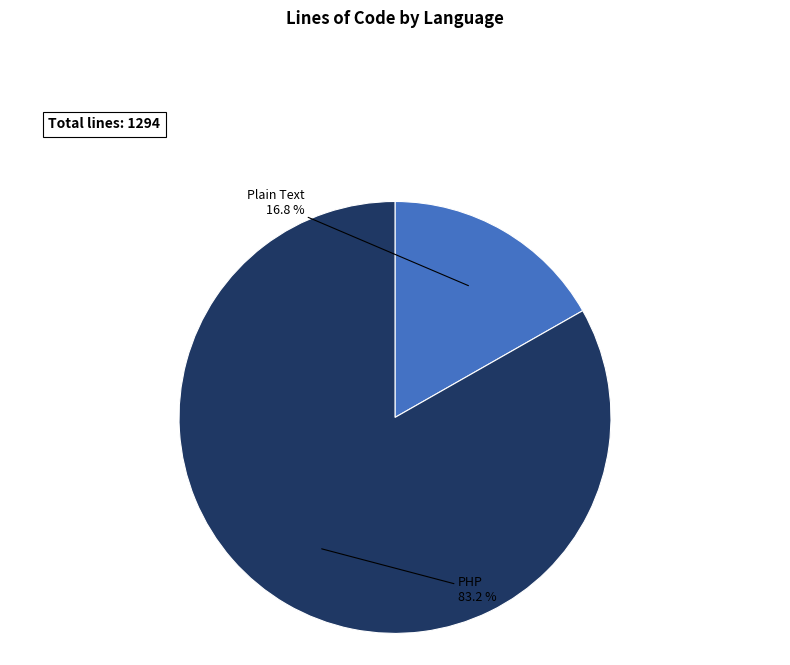

What is the total percentage of Plain Text and PHP?

100.0%